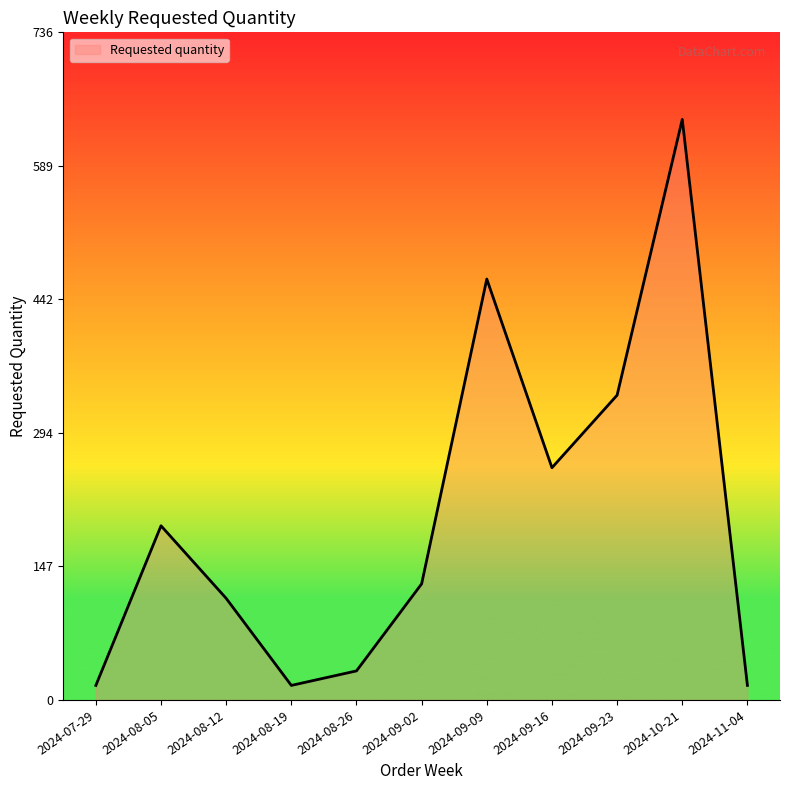

Which has a higher value, 2024-11-04 or 2024-09-09?

2024-09-09